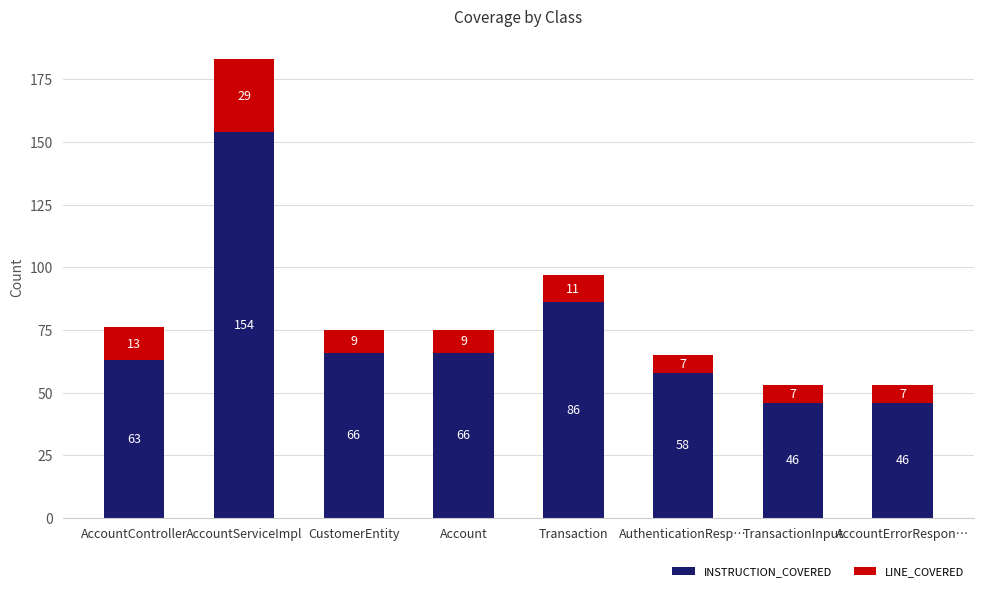

The value of INSTRUCTION_COVERED at AccountErrorRespon… is 17. True or false?

False